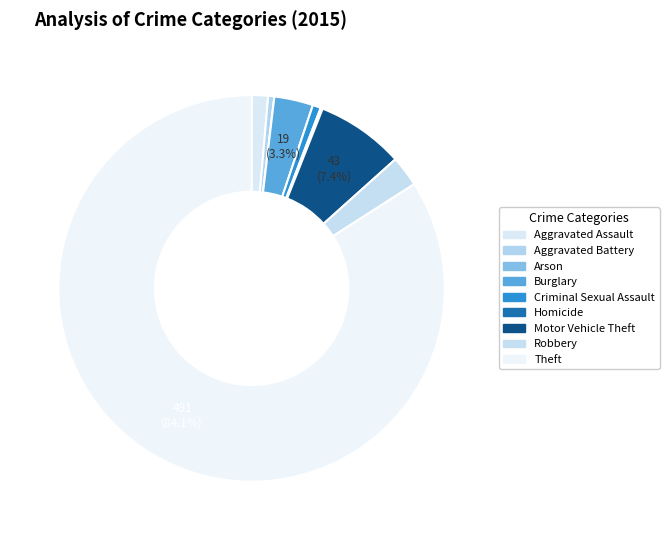

What is the majority slice?

Theft